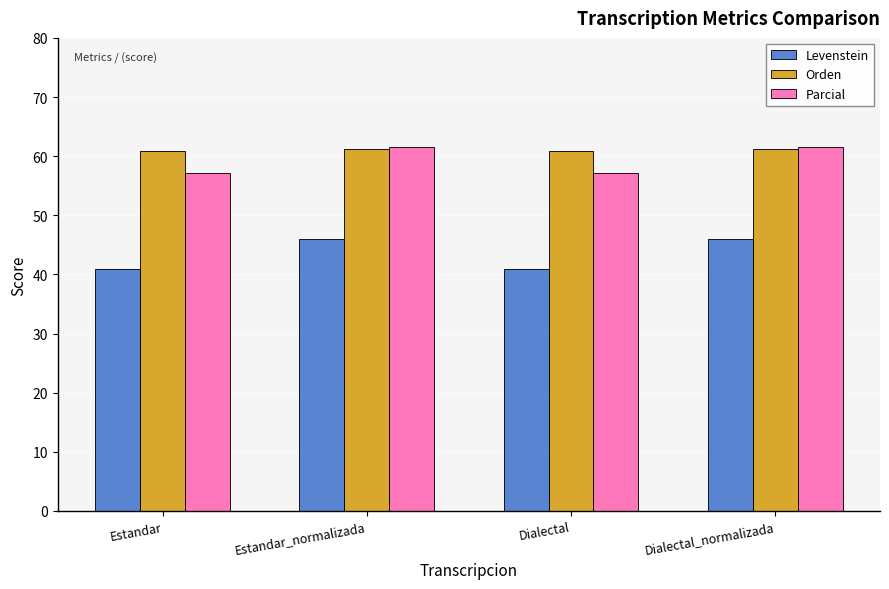

How many data points in Orden are above 61?

2